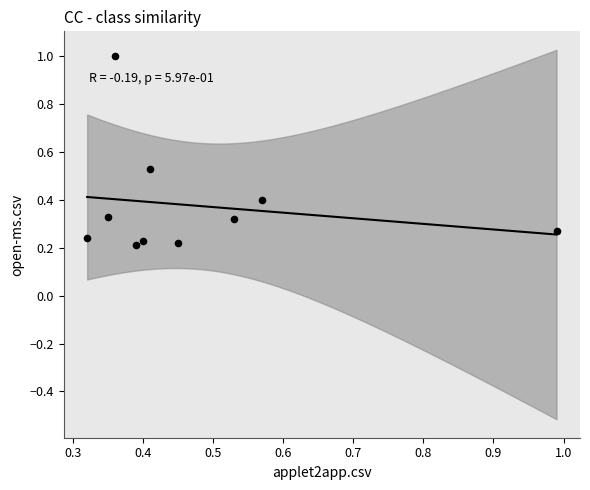

What is the range of X values (max minus min)?

0.7